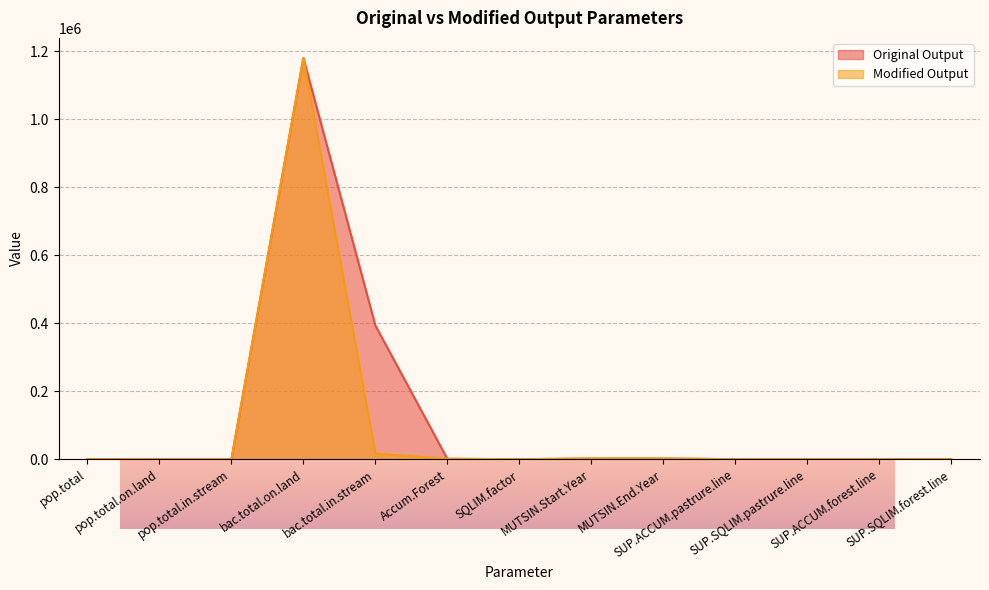

Which category has the highest value in the Modified Output series?

bac.total.on.land